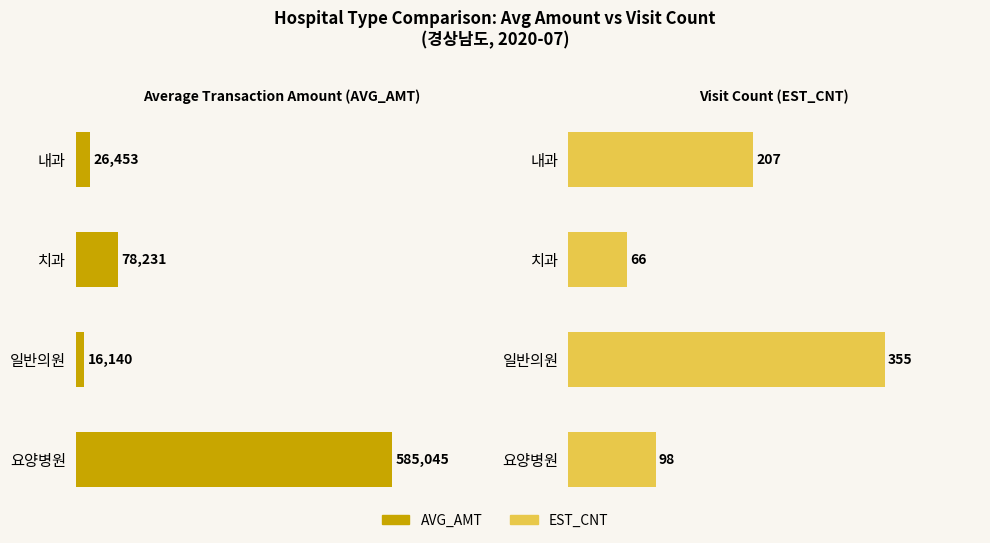

Which series changed the most between 0 and 3?

AVG_AMT